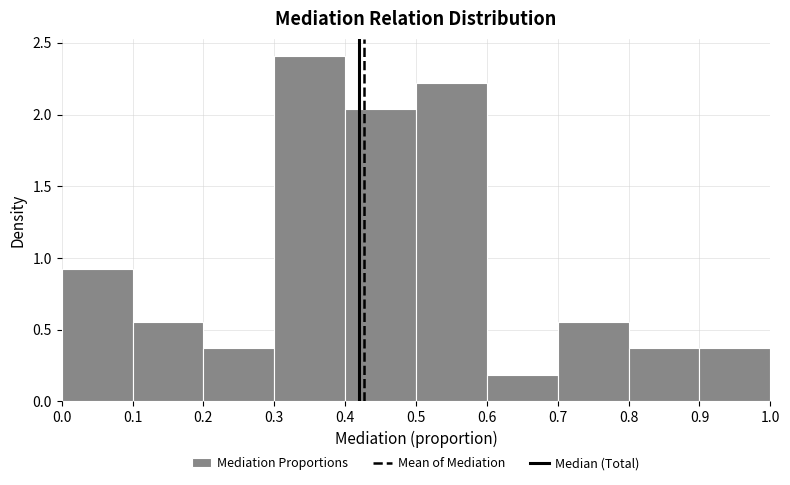

Reading left to right, transcribe this chart: for each bar, give the range it covers on the x-axis and its height. The values are not printed on the chart, so give them approximately, as read against the axis.

0.0 to 0.1: 0.95
0.1 to 0.2: 0.55
0.2 to 0.3: 0.35
0.3 to 0.4: 2.40
0.4 to 0.5: 2.05
0.5 to 0.6: 2.20
0.6 to 0.7: 0.20
0.7 to 0.8: 0.55
0.8 to 0.9: 0.35
0.9 to 1.0: 0.35